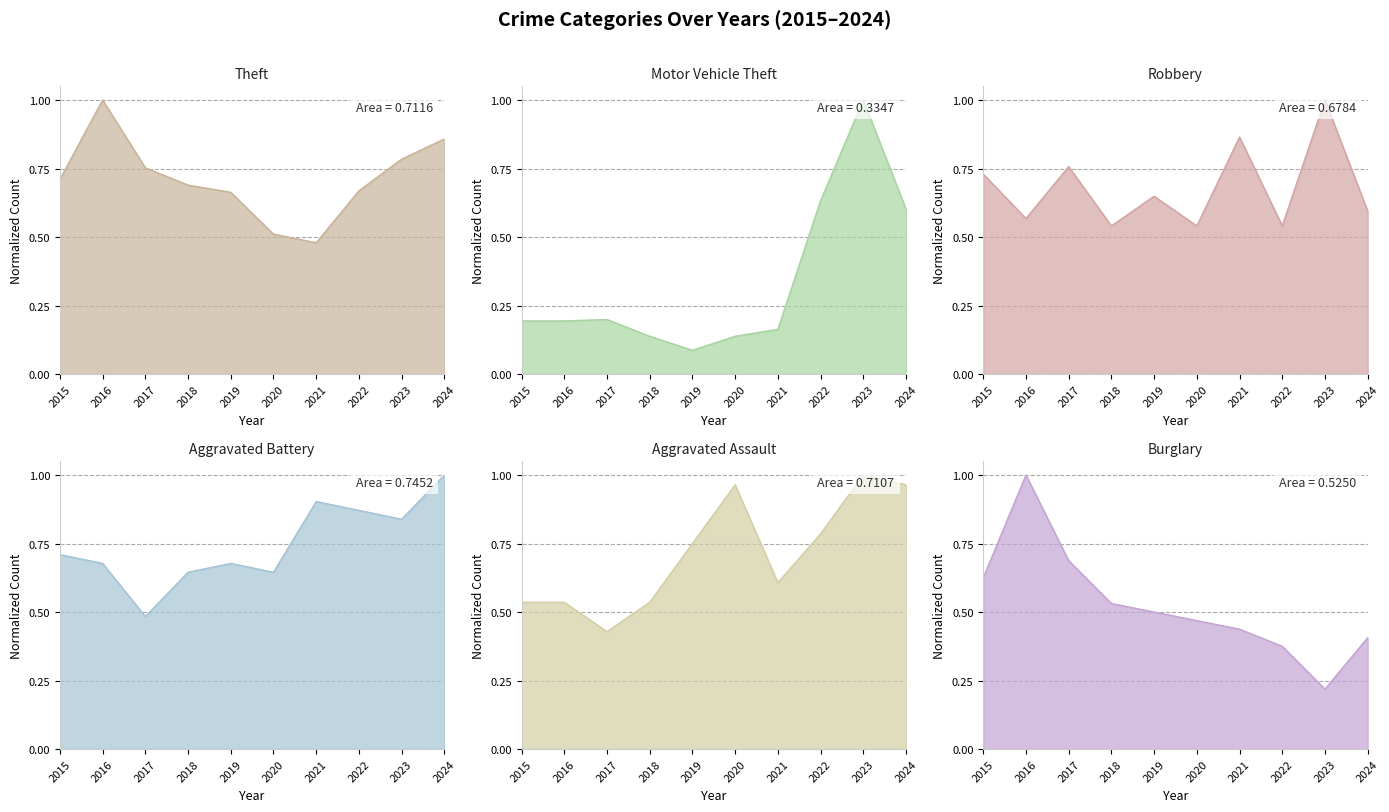

Is it true that Motor Vehicle Theft equals 0.6 at 2024?

True